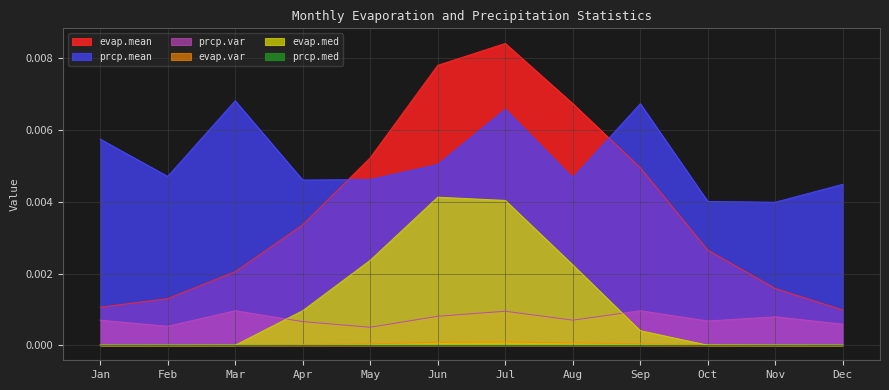

Which series has the largest range (max minus min)?

evap.mean